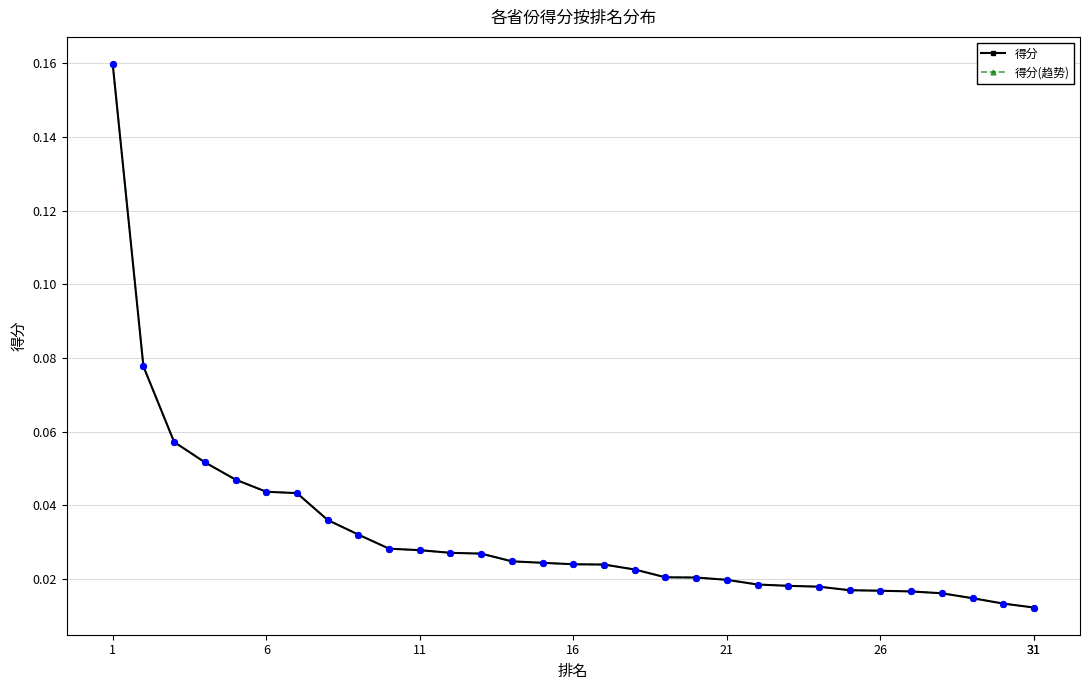

Does the chart have visible grid lines?

Yes